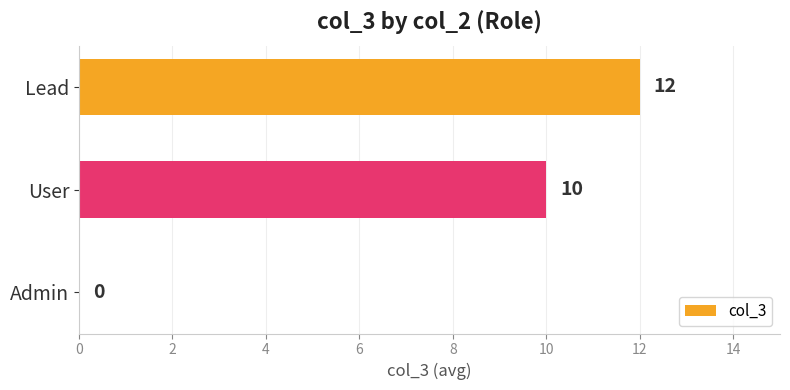

How many values are between 0 and 12?

3